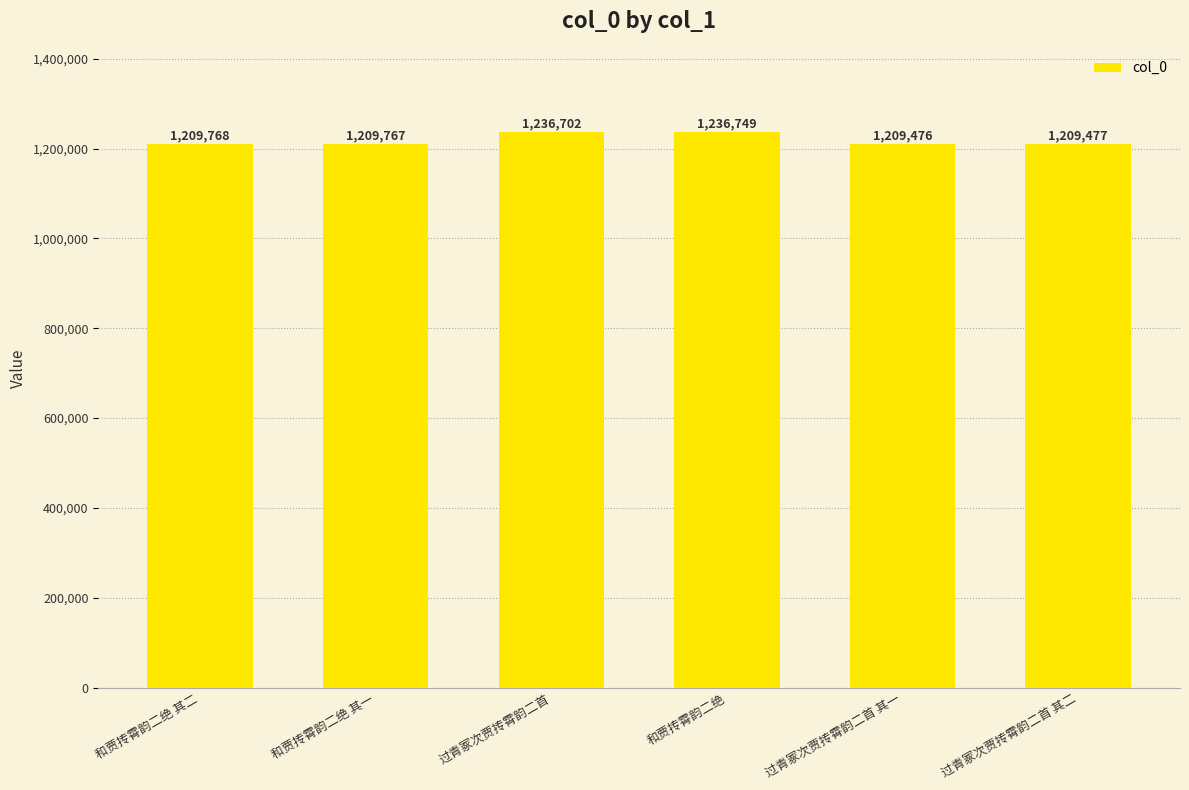

Which label corresponds to the largest value in the chart?

和贾抟霄韵二绝